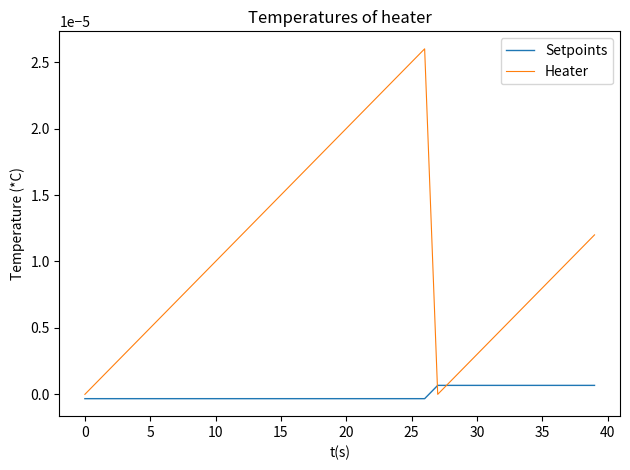

What are all the series names shown in the legend?

Setpoints, Heater